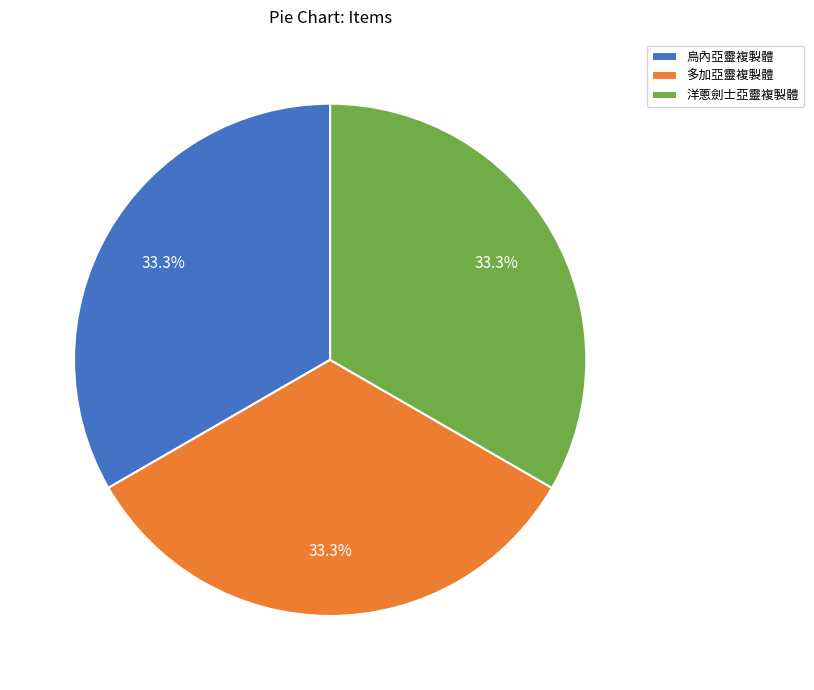

The 洋蔥劍士亞靈複製體 slice represents 25% of the pie. True or false?

False